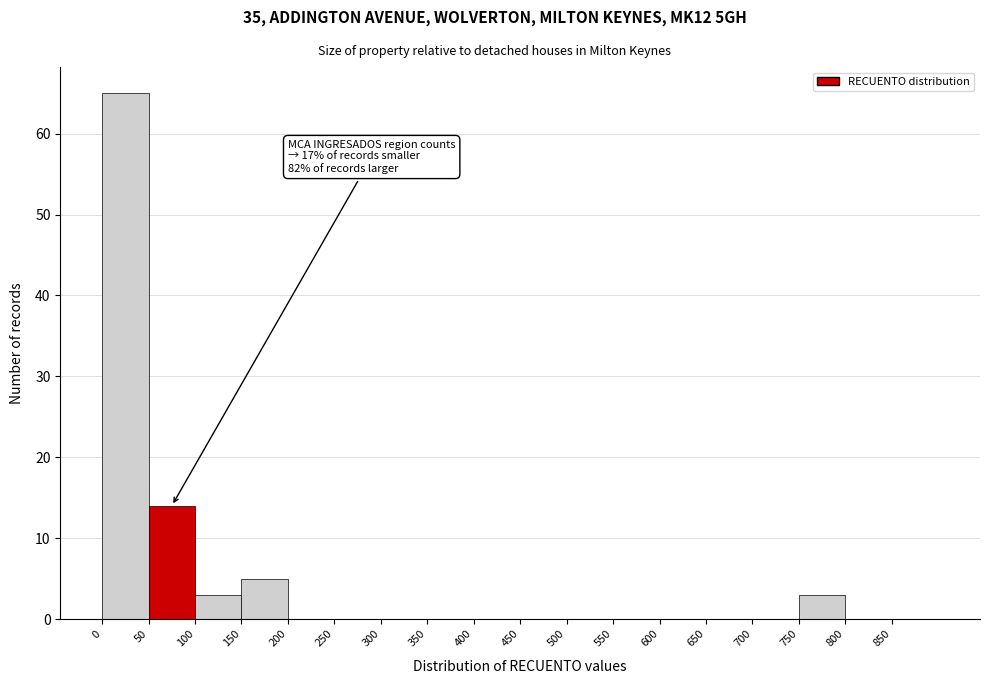

Over which range of the x-axis is the bar tallest?

0 to 50